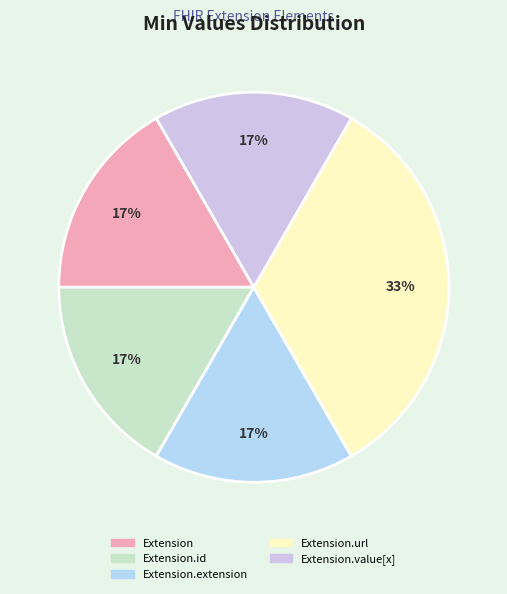

Does any single category account for the majority?

No